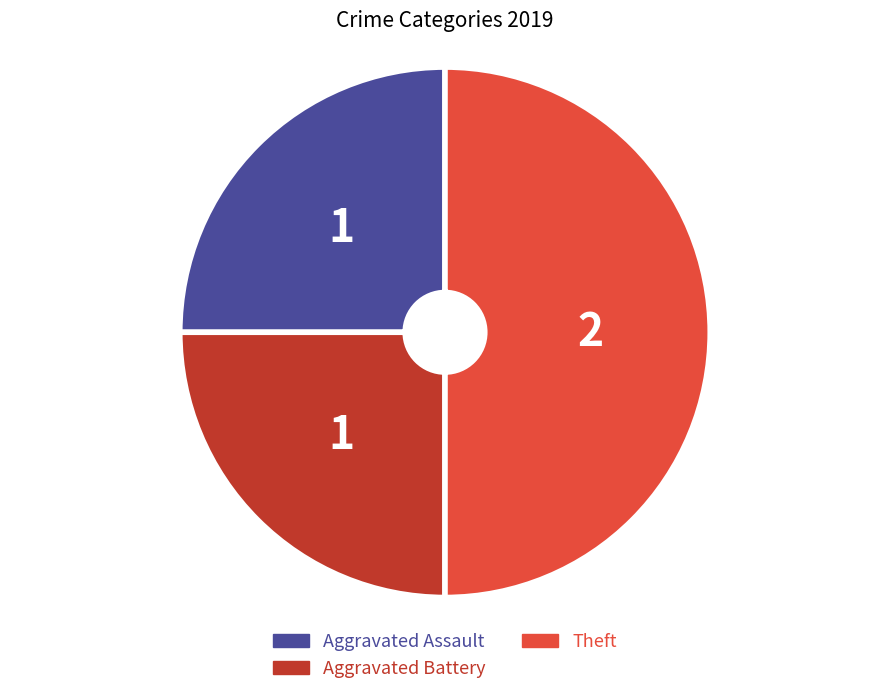

Which slice is the largest?

Theft